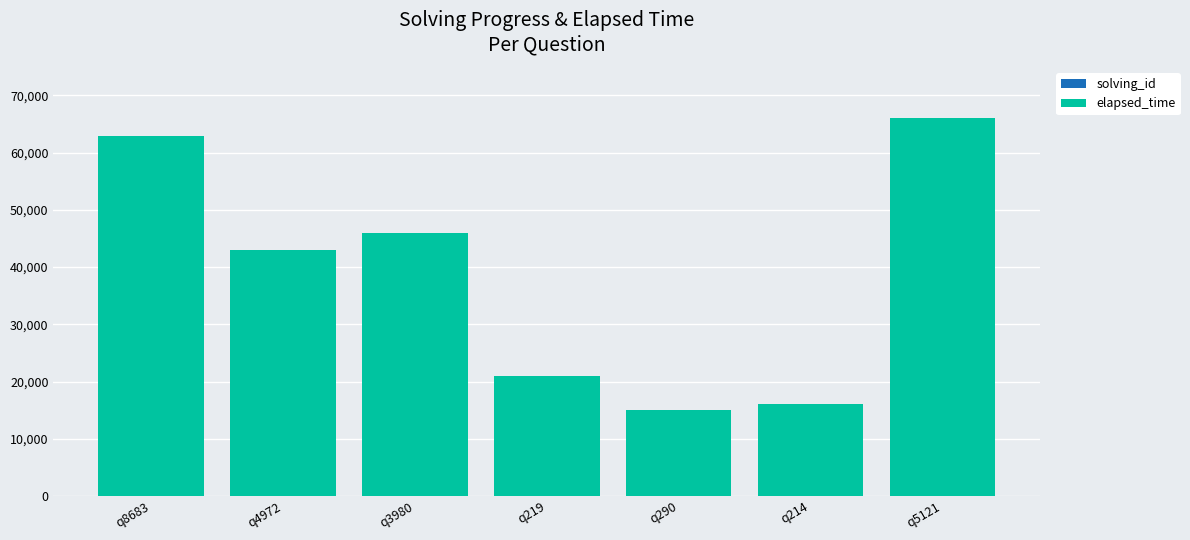

At which category is the sum across all series the highest?

q5121